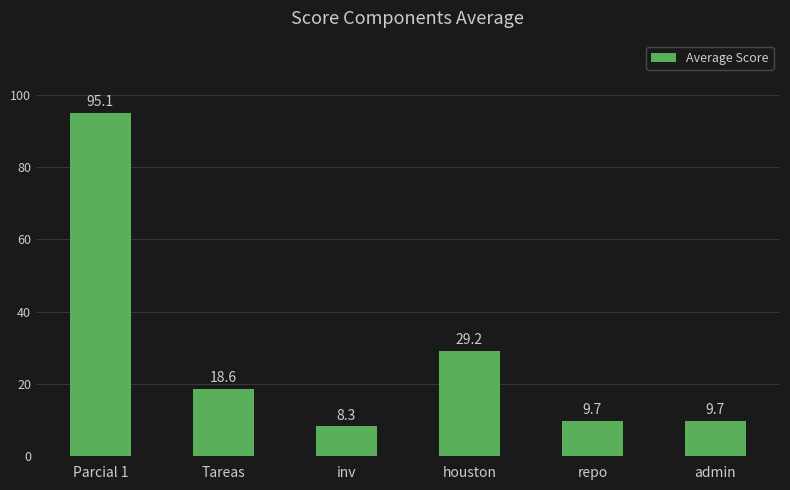

What is the minimum value shown in the chart?

8.3